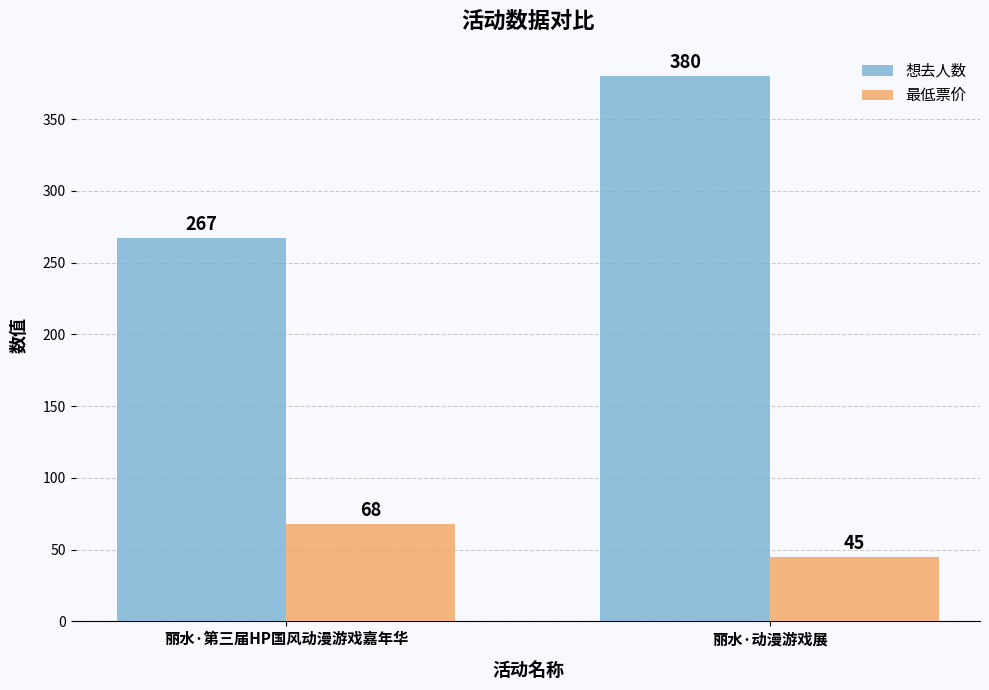

Between 丽水·第三届HP国风动漫游戏嘉年华 and 丽水·动漫游戏展, which series saw the biggest shift?

想去人数